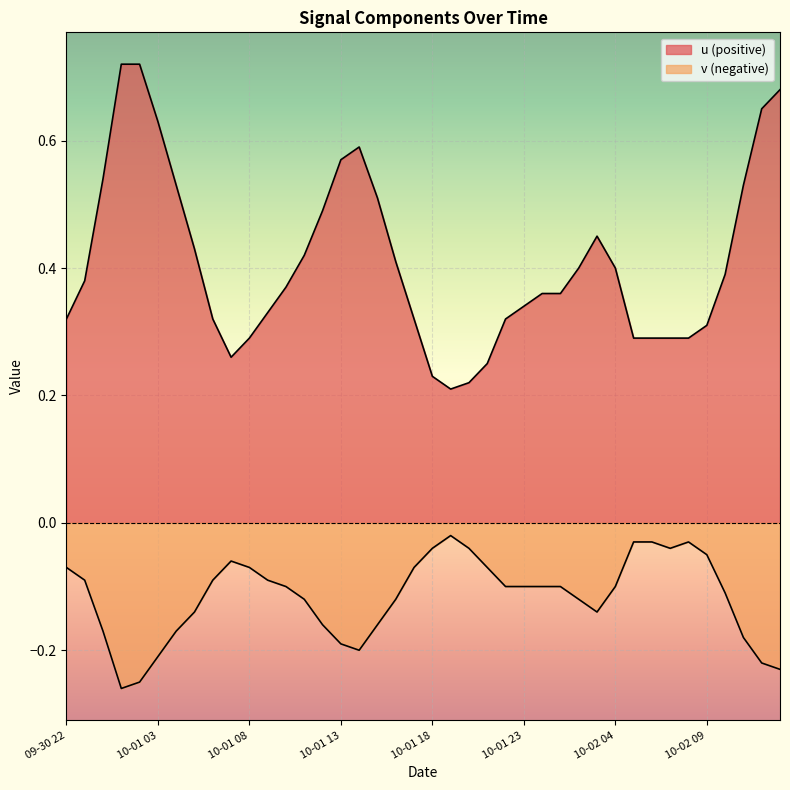

Which series has the widest spread of values?

u